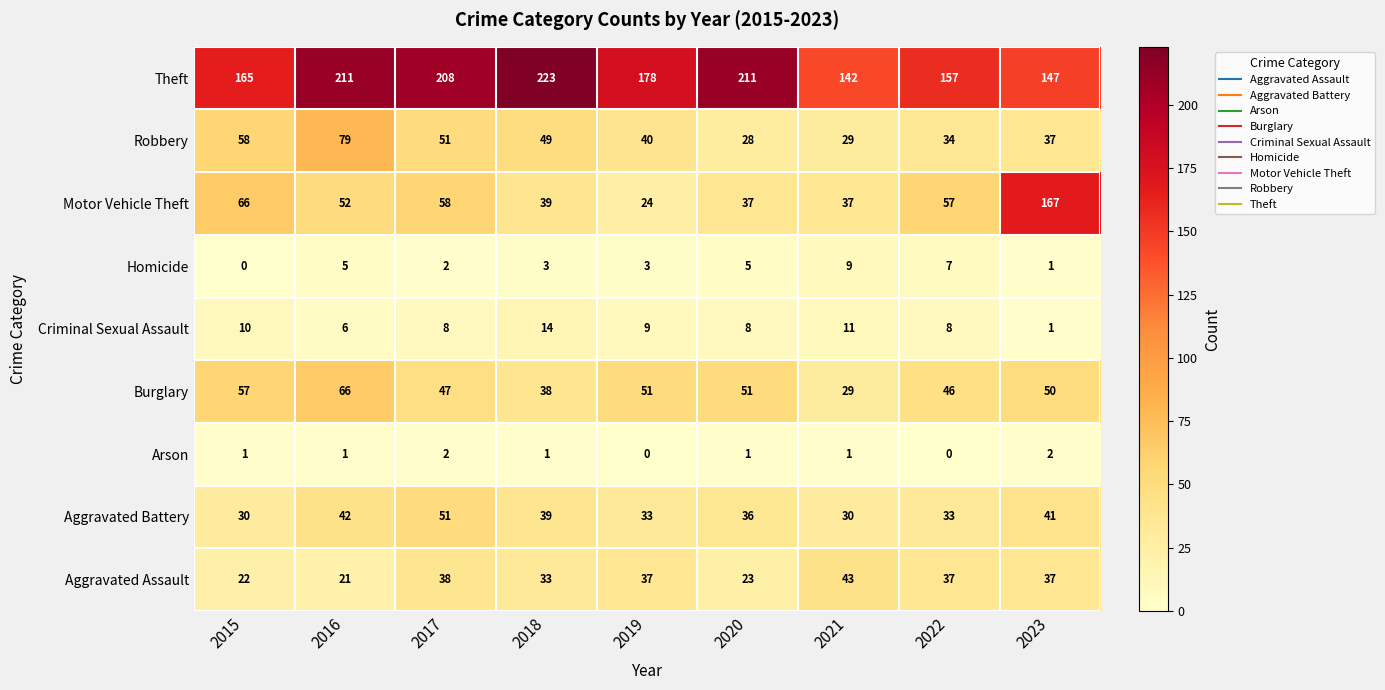

How many categories are shown in the chart?

9